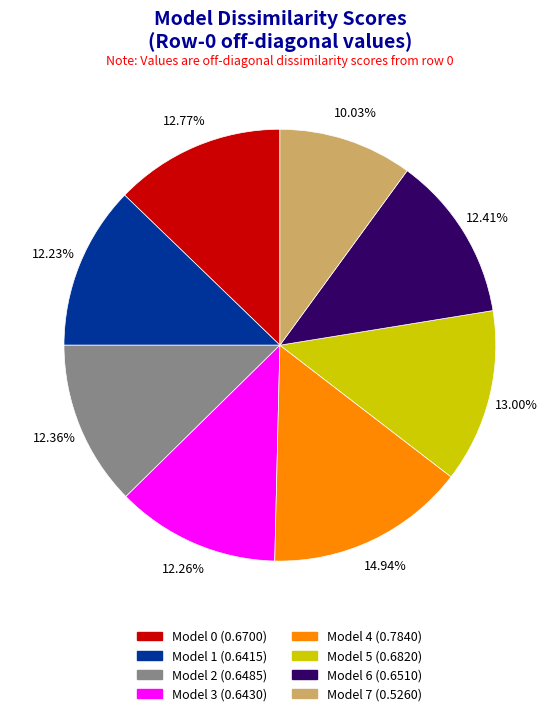

Is Model 7 the majority of the pie?

No